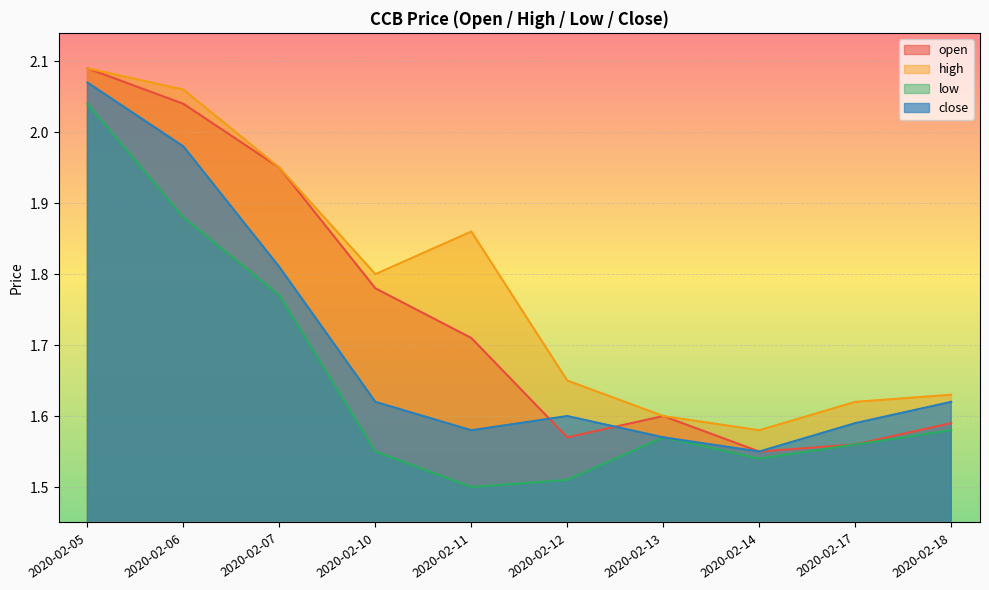

What is the value of the close point at the 6th from the left?

1.6